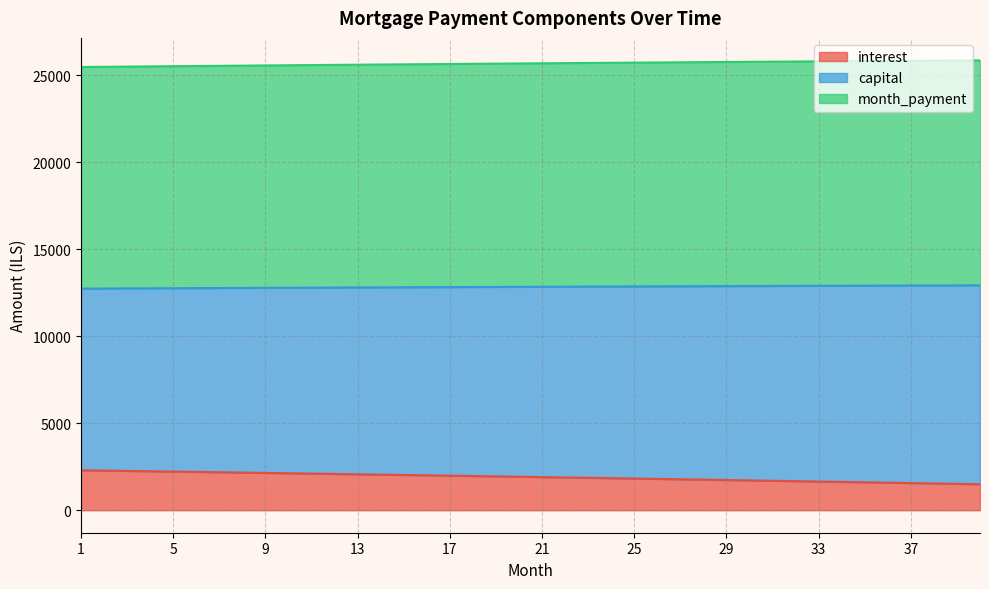

What are all the series names shown in the legend?

interest, capital, month_payment